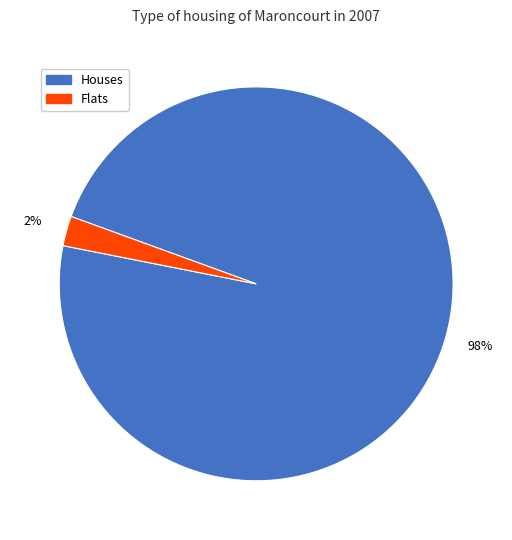

To the nearest percent, what is the average slice percentage?

50%